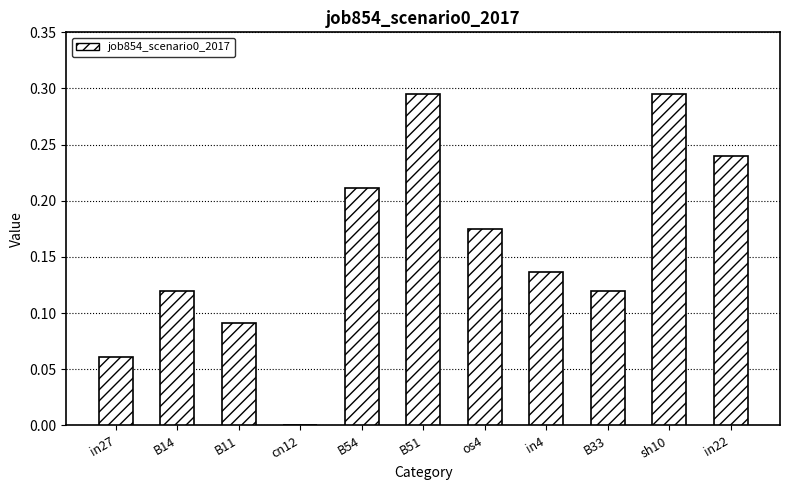

Which has a higher value, sh10 or in27?

sh10